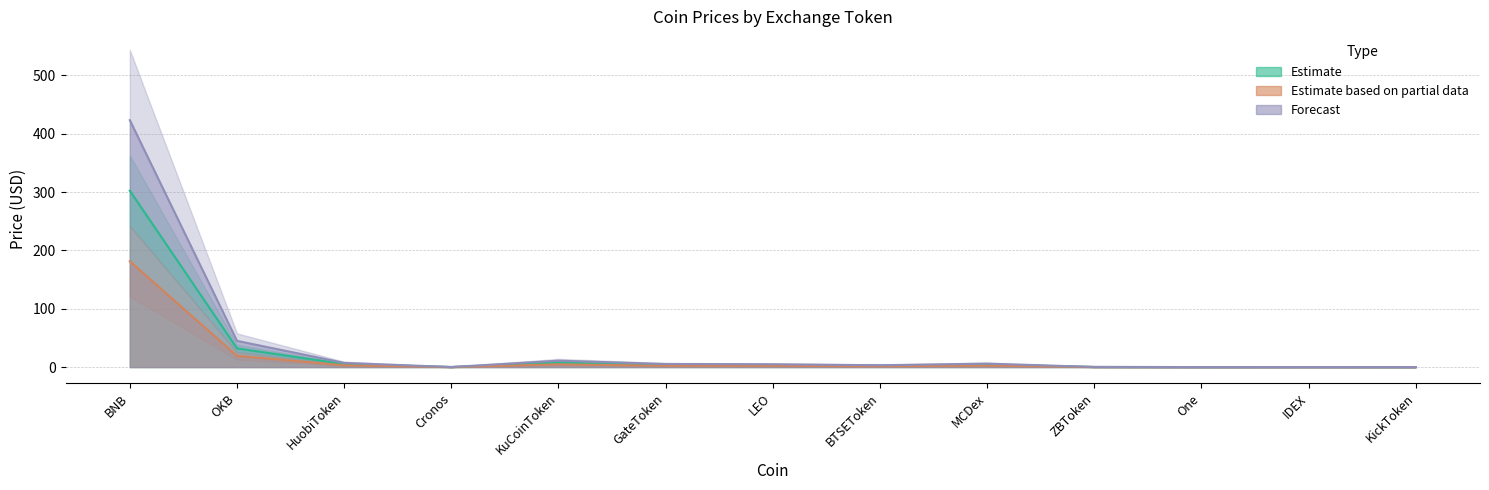

True or false: Estimate based on partial data and Forecast intersect in this chart.

False